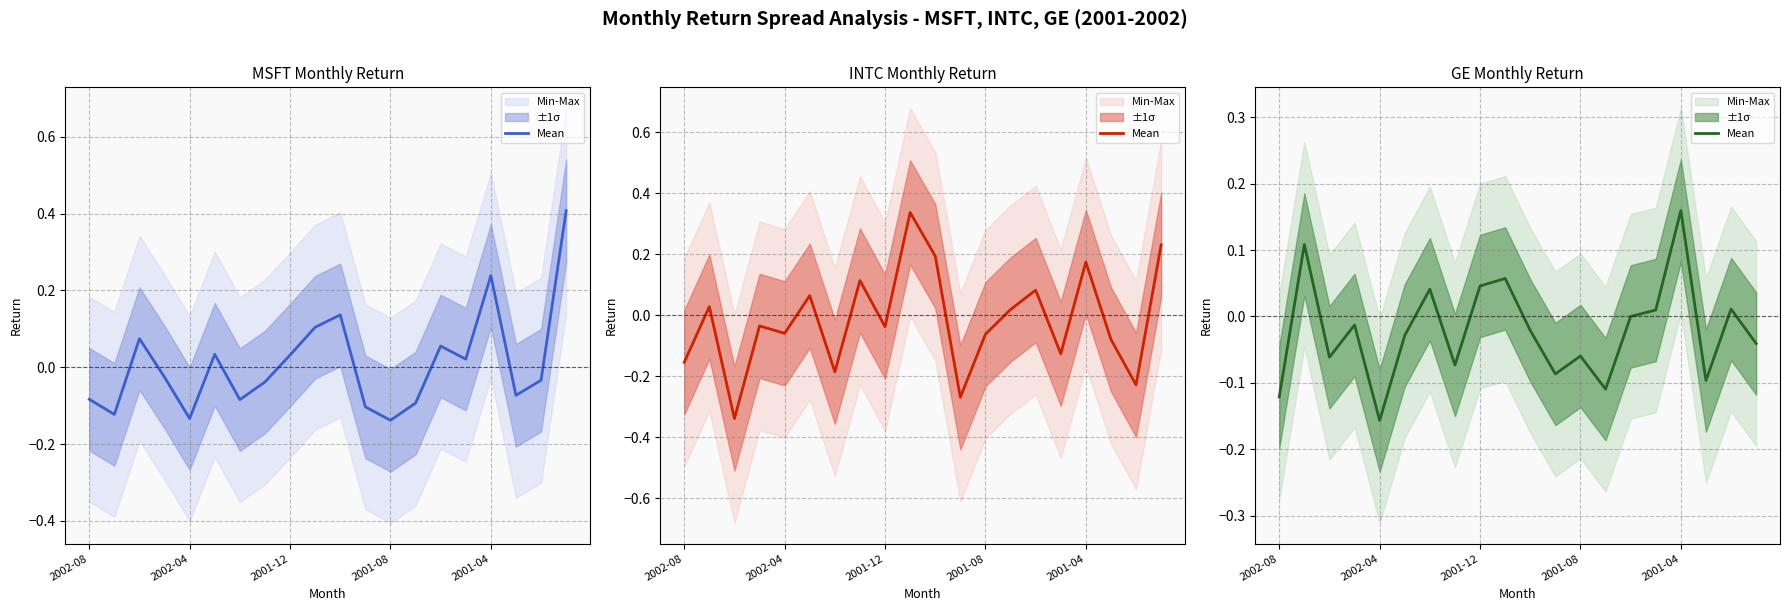

The value at 2001-04 is 0.2. True or false?

True